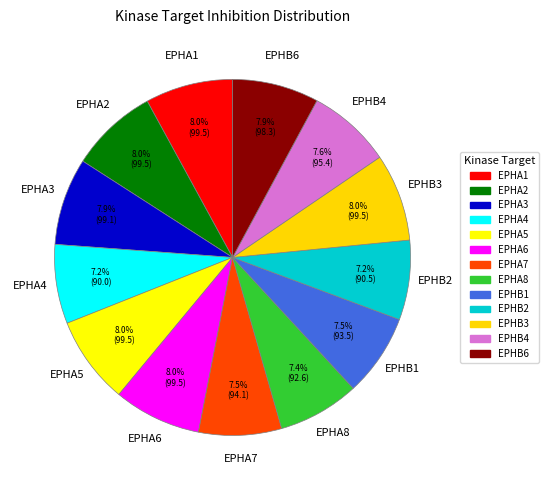

Is EPHA4 the majority of the pie?

No